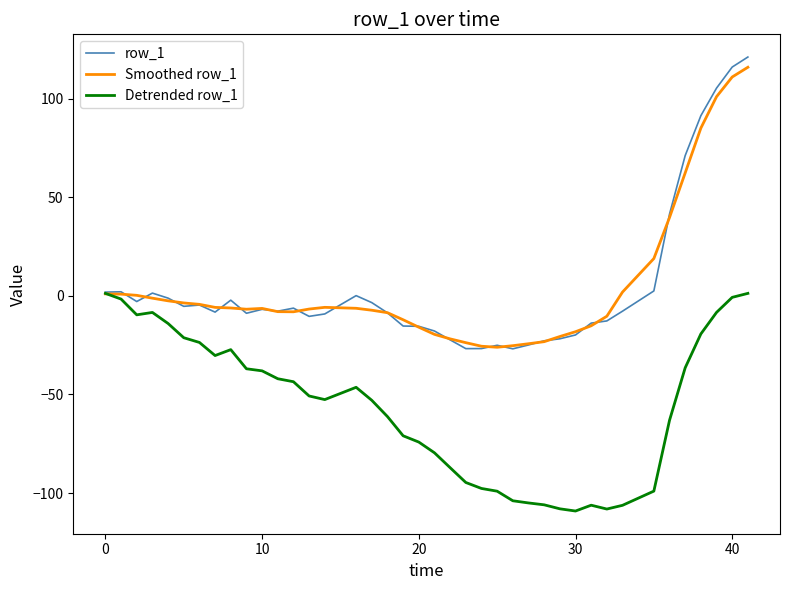

What is the maximum value for row_1?

121.1